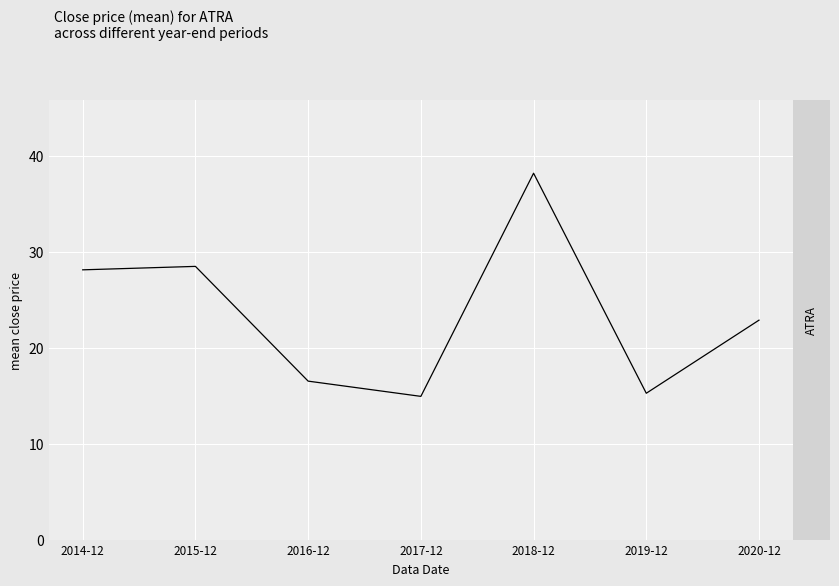

What is the difference between the values at 2017-12 and 2020-12?

7.9